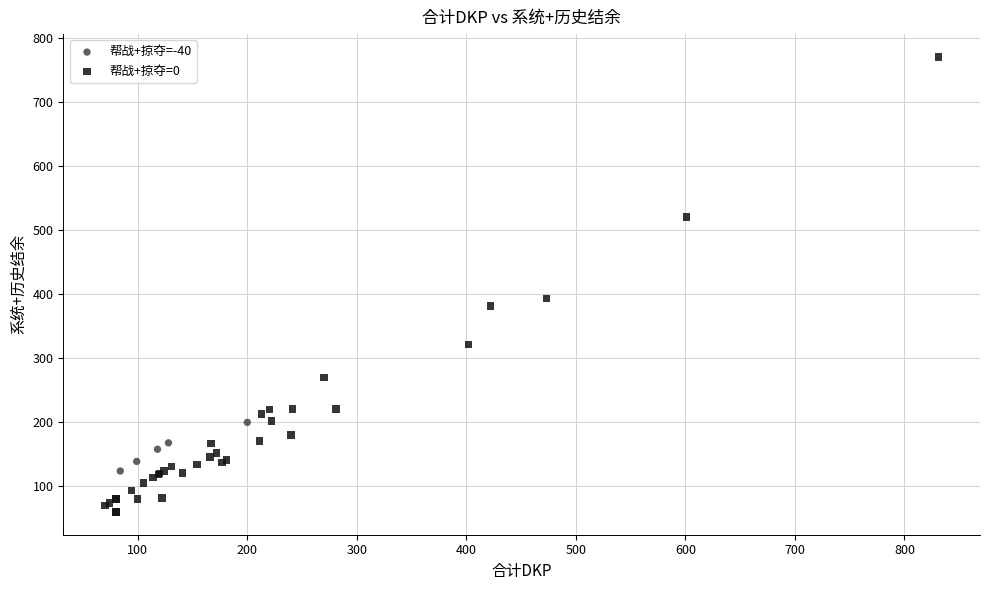

Which series reaches the minimum Y coordinate?

帮战+掠夺=0